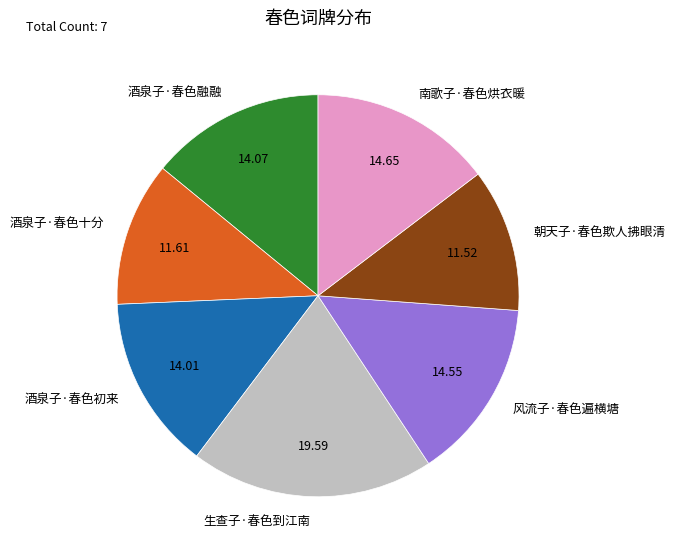

Is the sum of 南歌子·春色烘衣暖 and 朝天子·春色欺人拂眼清 greater than half?

No